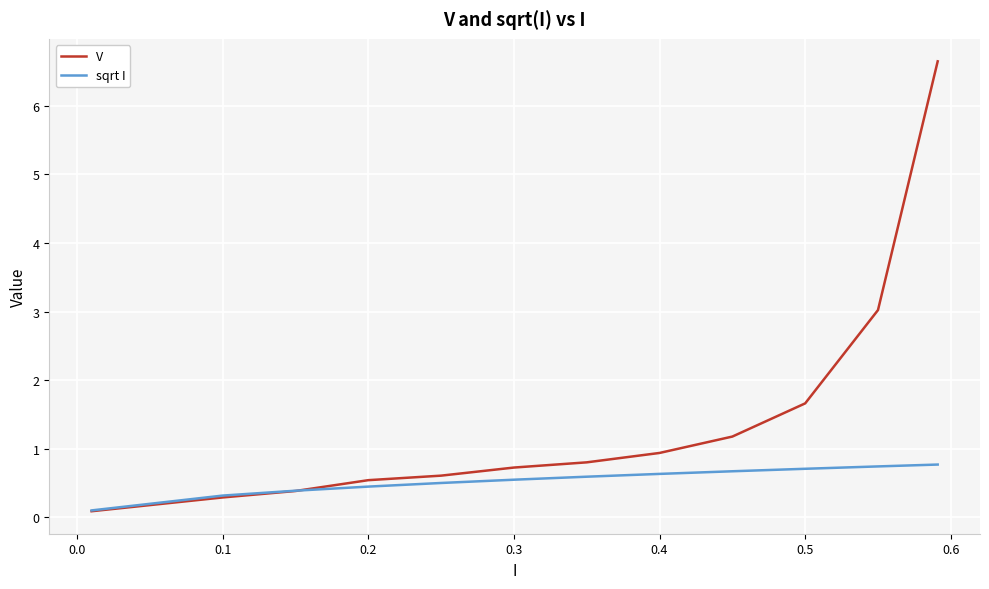

Count the number of categories in the chart.

12